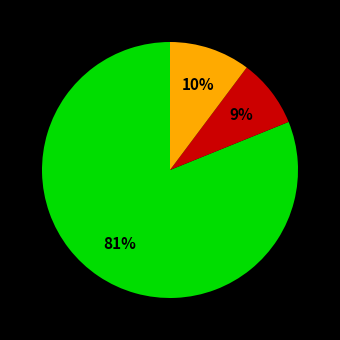

To the nearest percent, what is the average slice percentage?

33%